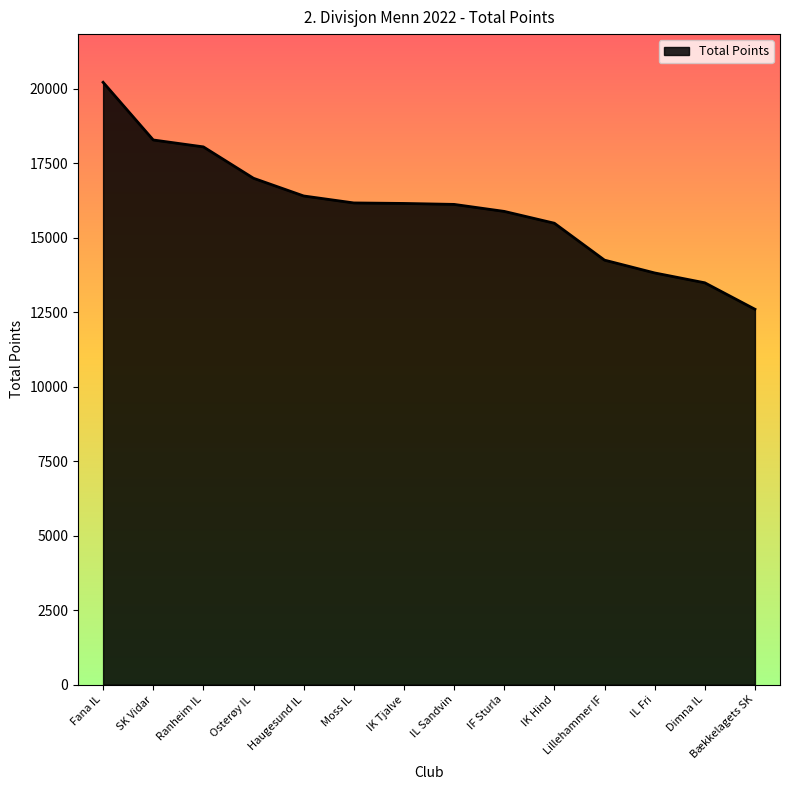

The value at IK Hind is 26035. True or false?

False